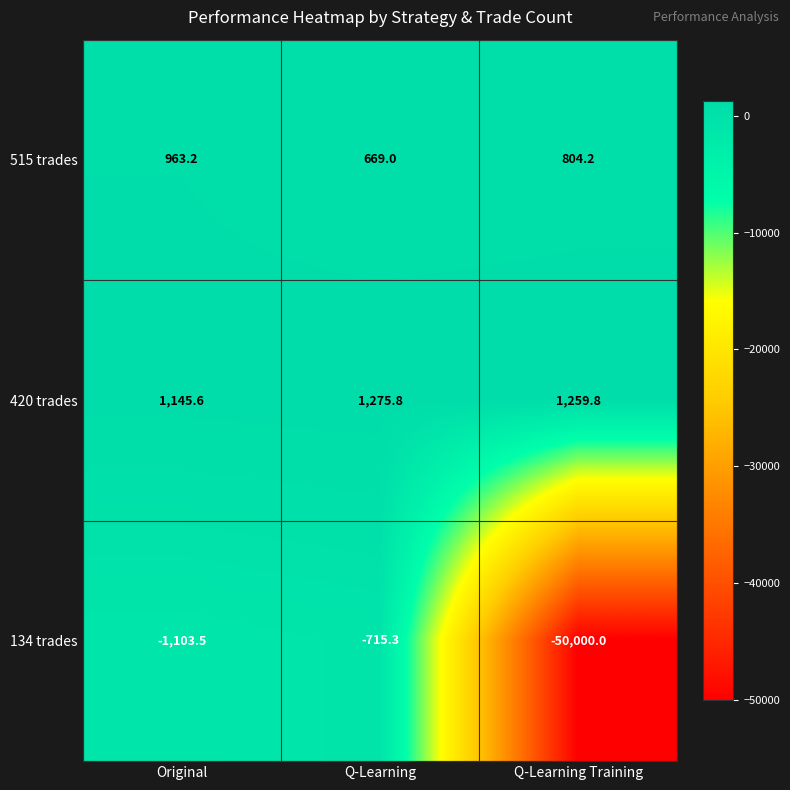

At which category is the sum across all series the highest?

Q-Learning